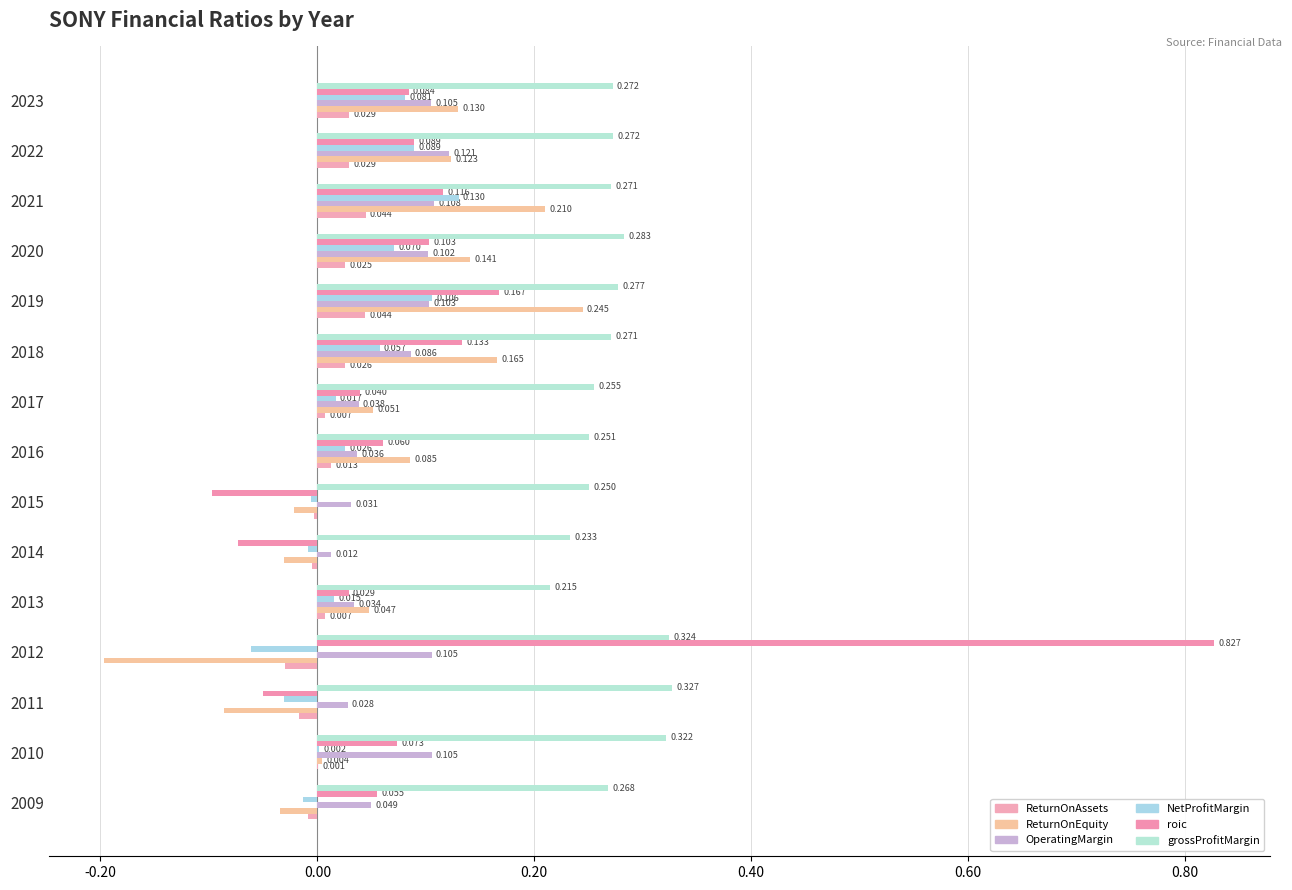

How many categories are shown in the chart?

15